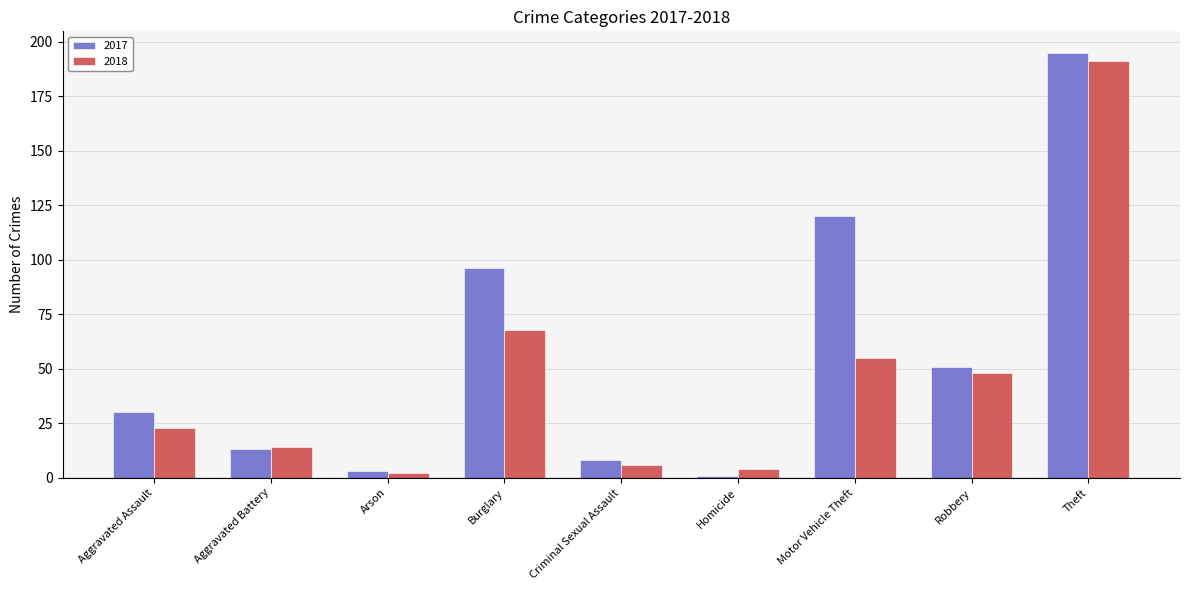

How many categories are shown in the chart?

9